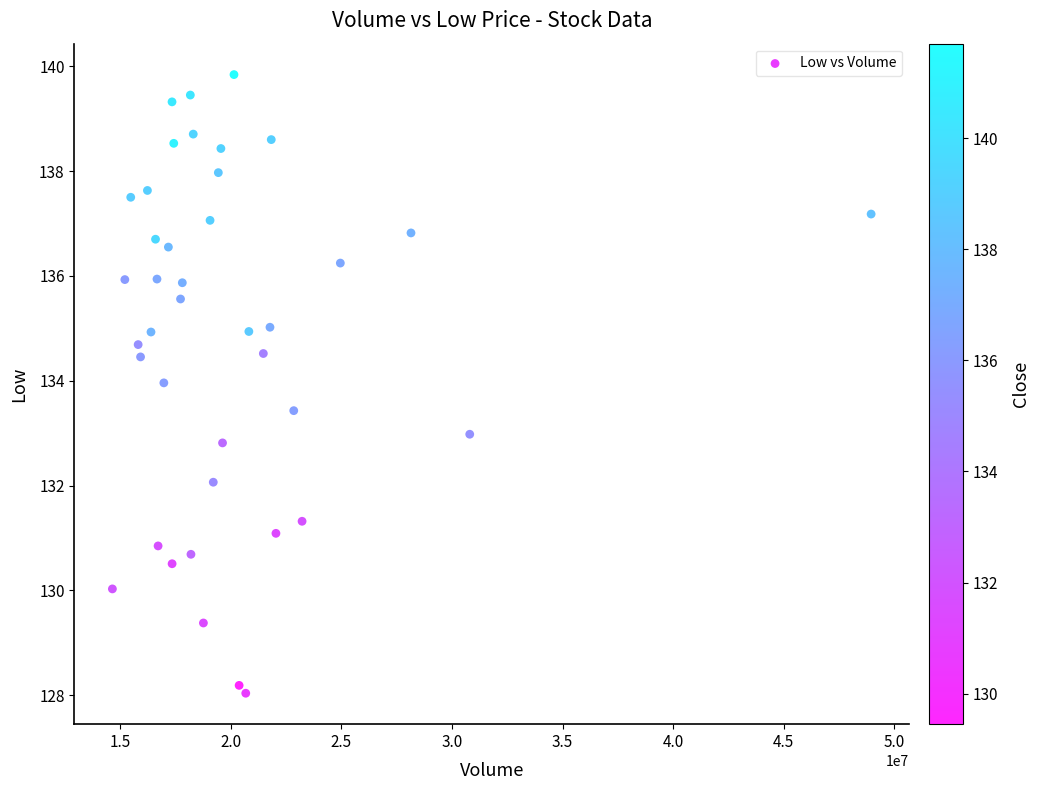

What is the range of X values (max minus min)?

34297600.0